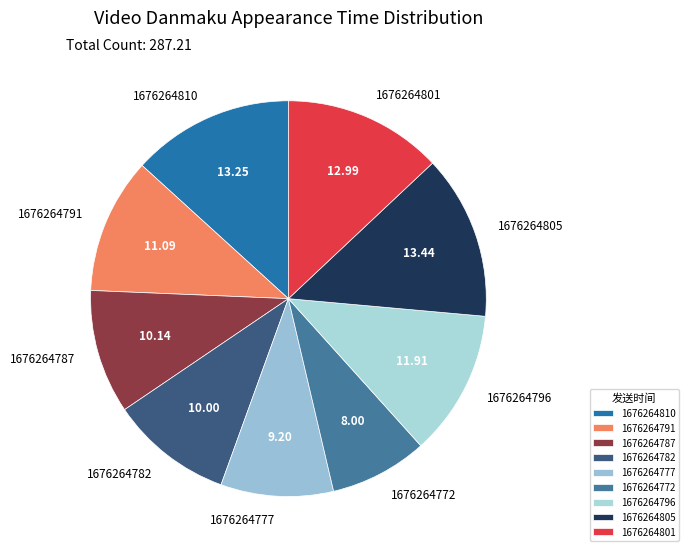

What is the ratio of the value at 1676264810 to the value at 1676264796?

1.1